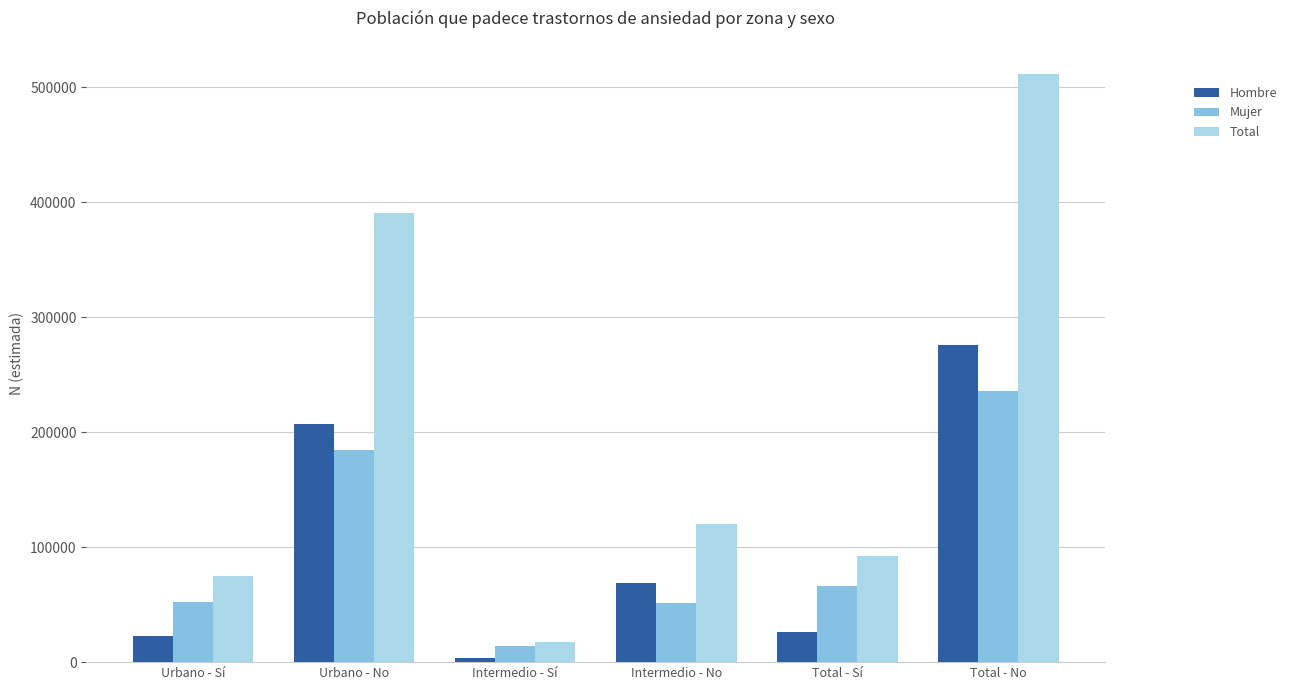

True or false: Hombre has a value of 25999 at Total - Sí.

True